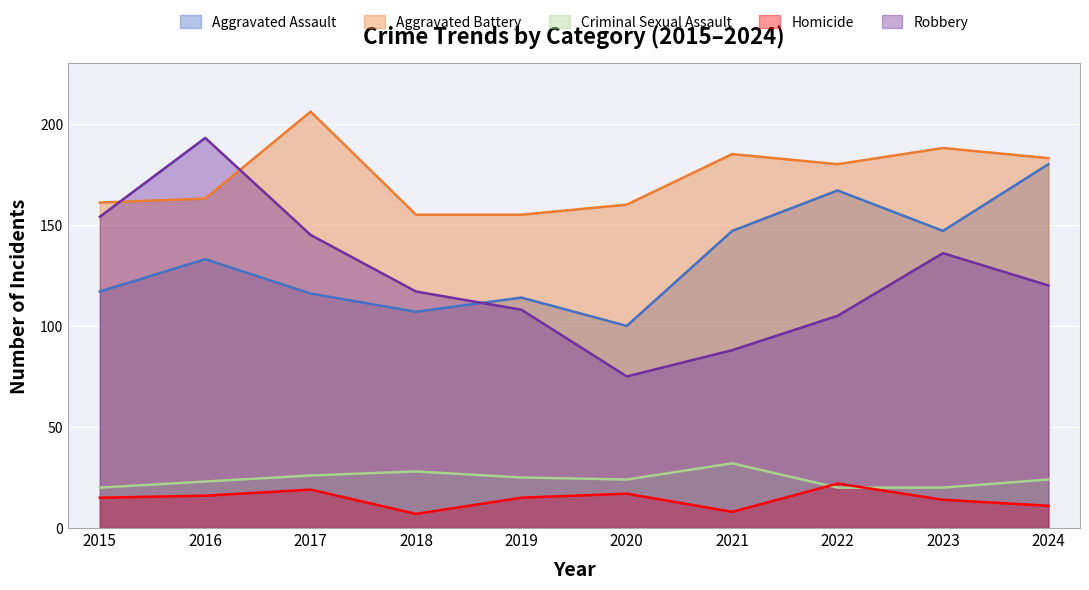

How many interior local peaks does the Criminal Sexual Assault series have?

2